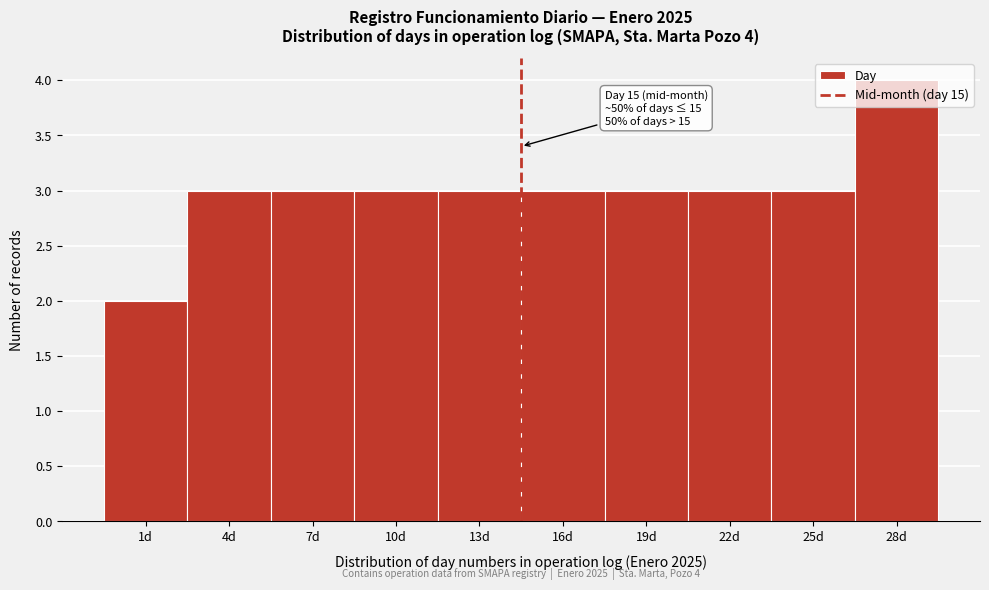

Which has a higher value, 13d or 1d?

13d